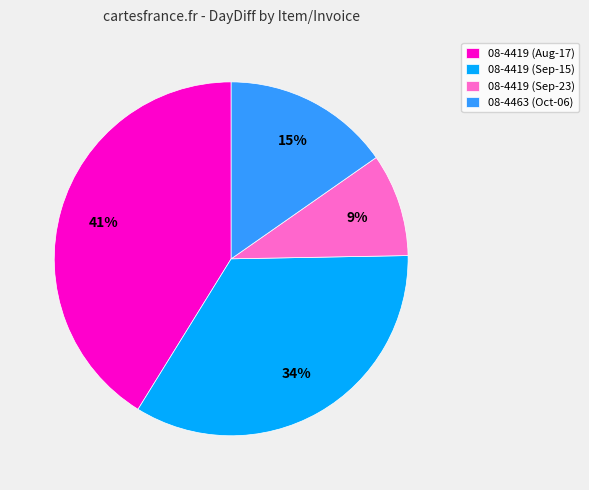

Is it true that 08-4463 (Oct-06) is 15% of the pie?

True